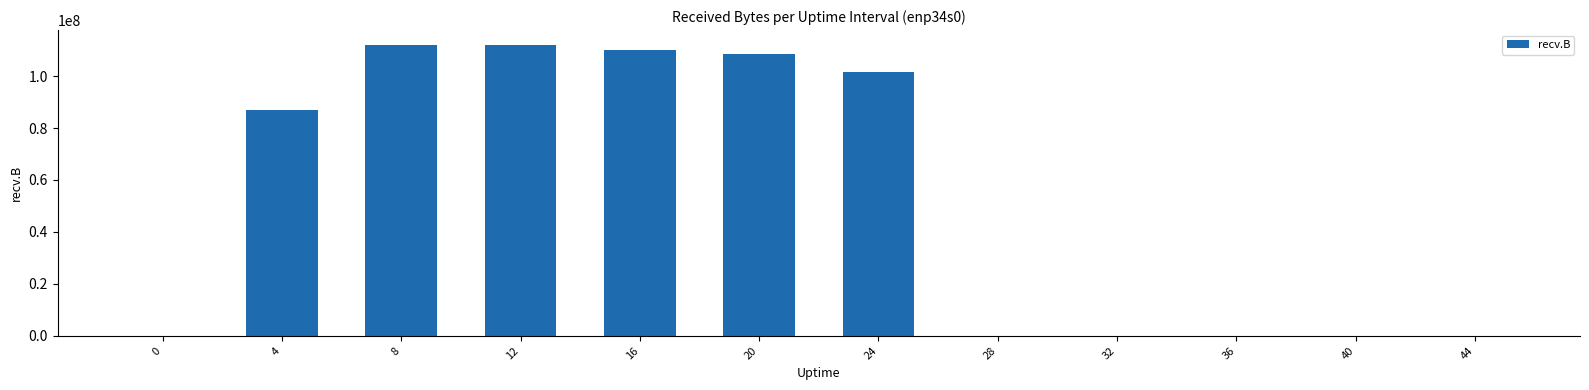

How many data points does each series have?

12